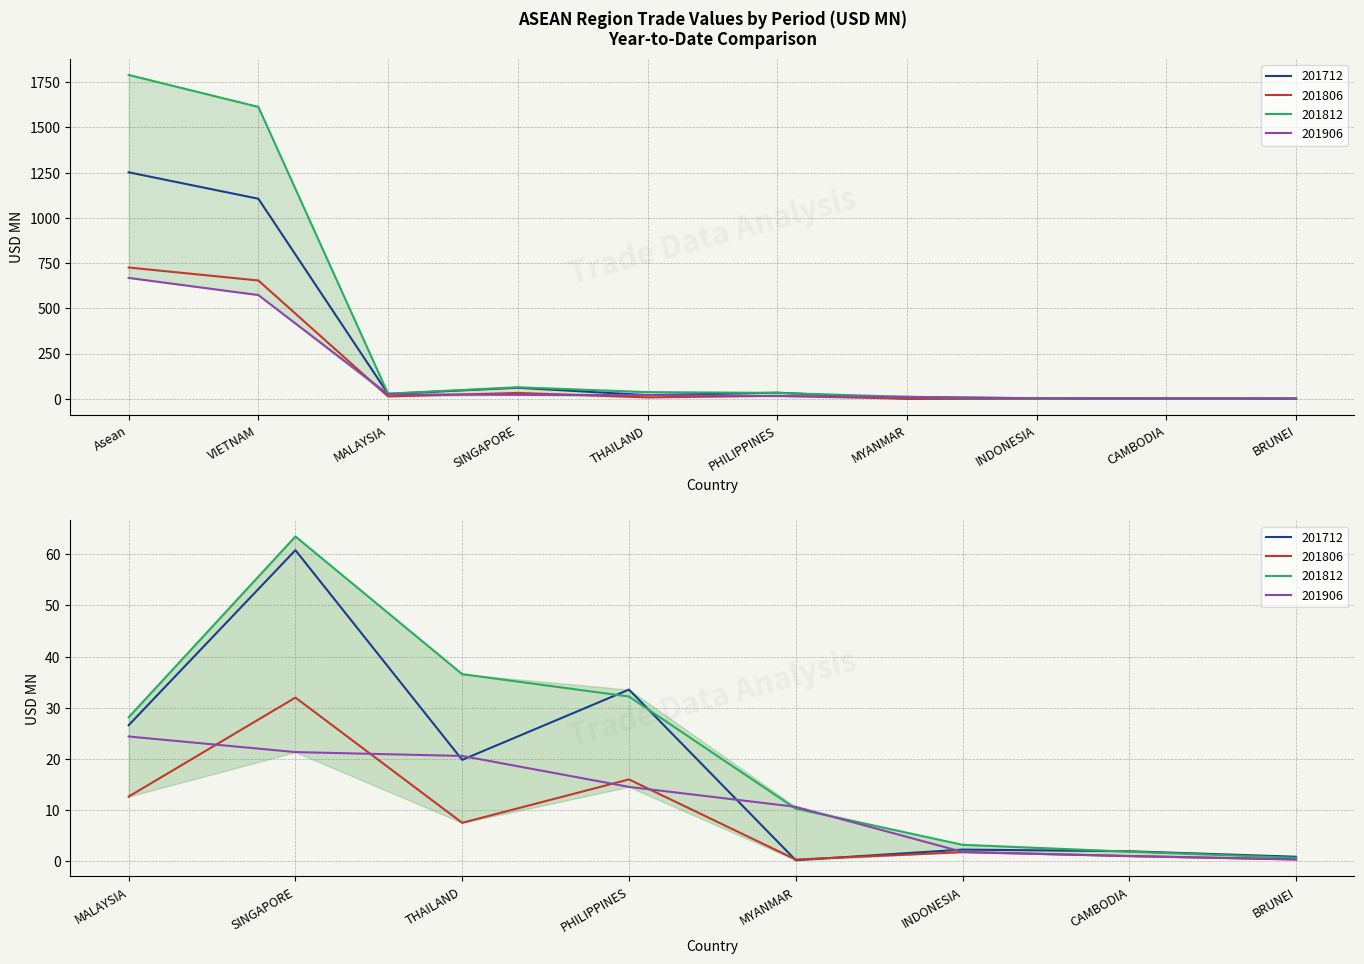

Where does the 201806 series first go above 12?

Asean